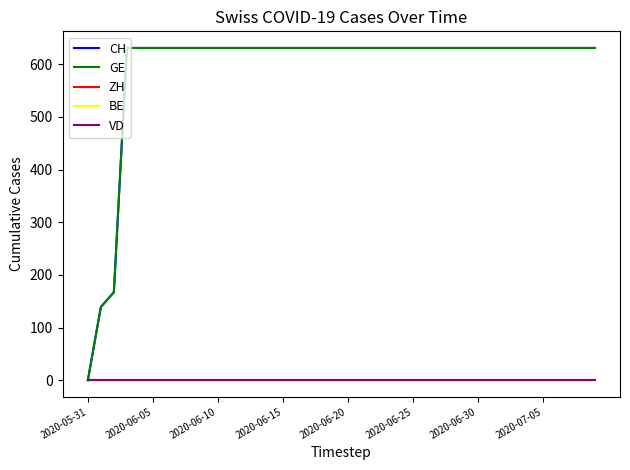

What is the greatest value displayed?

631